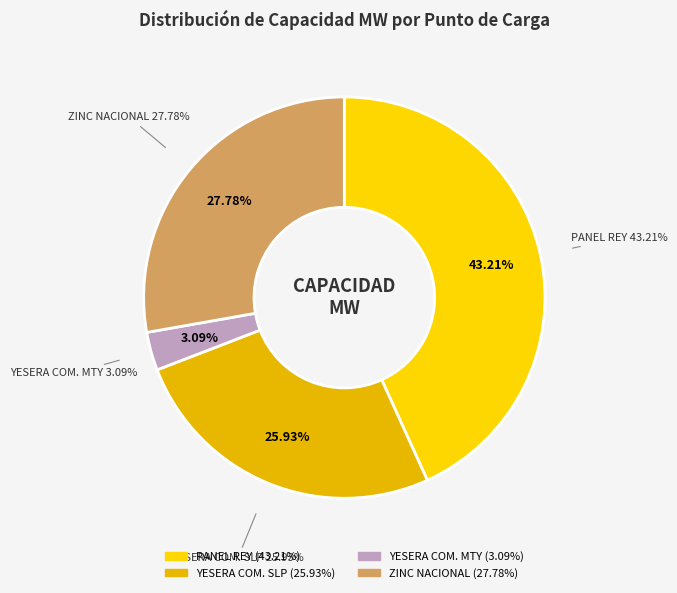

Does any single category account for the majority?

No